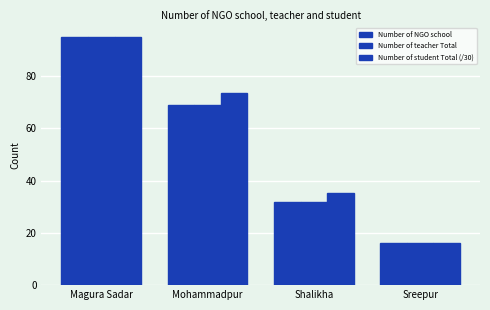

Count the number of data series in this chart.

3